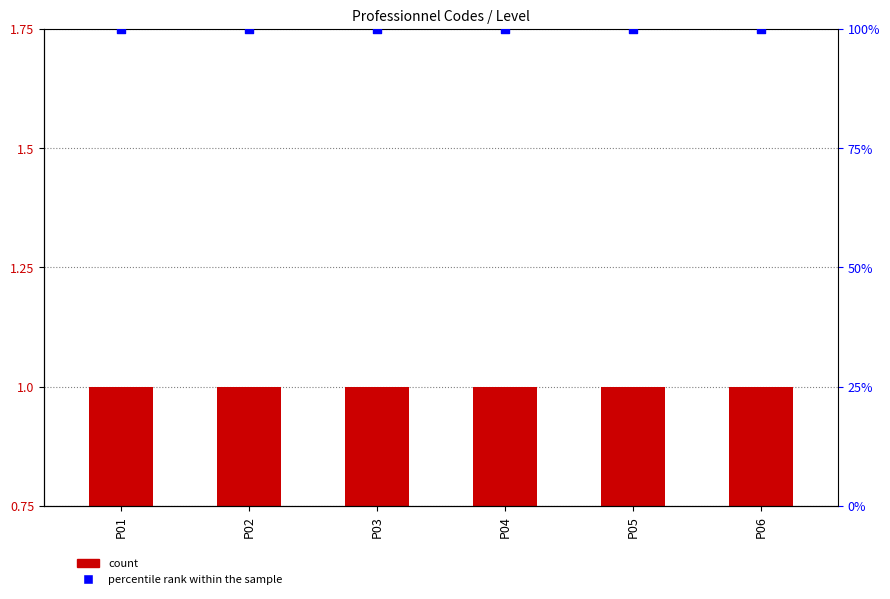

At how many categories does at least one series exceed 42?

6